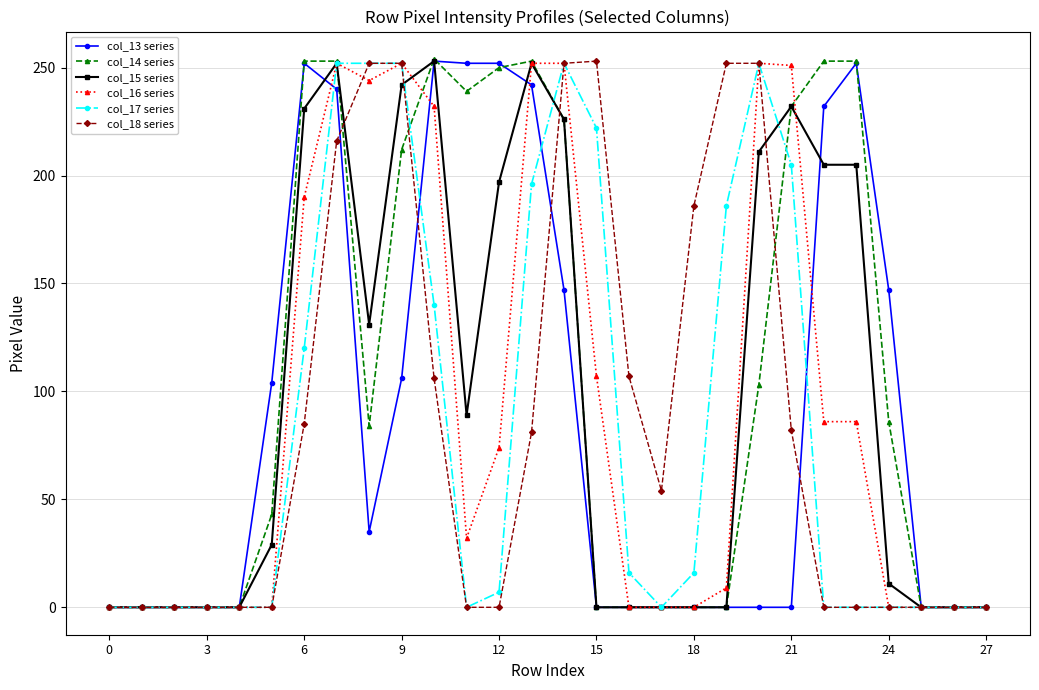

At how many categories does at least one series exceed 25?

20